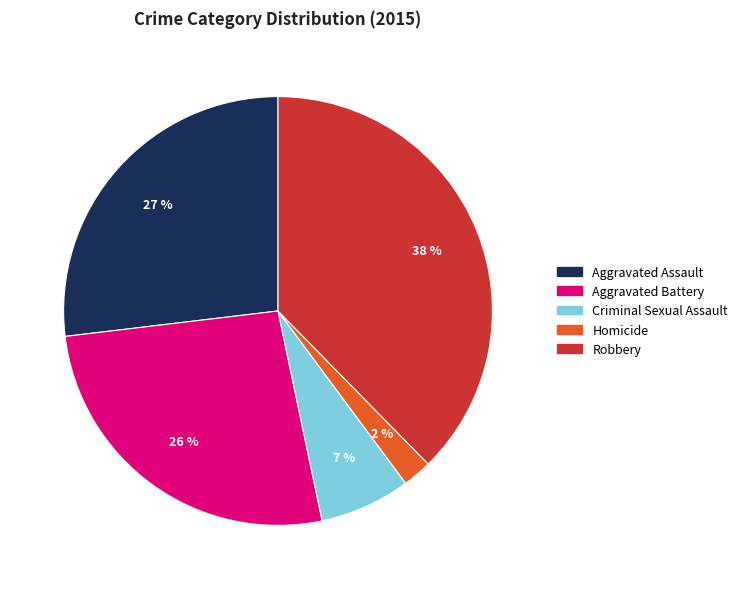

Count the number of slices in the pie.

5